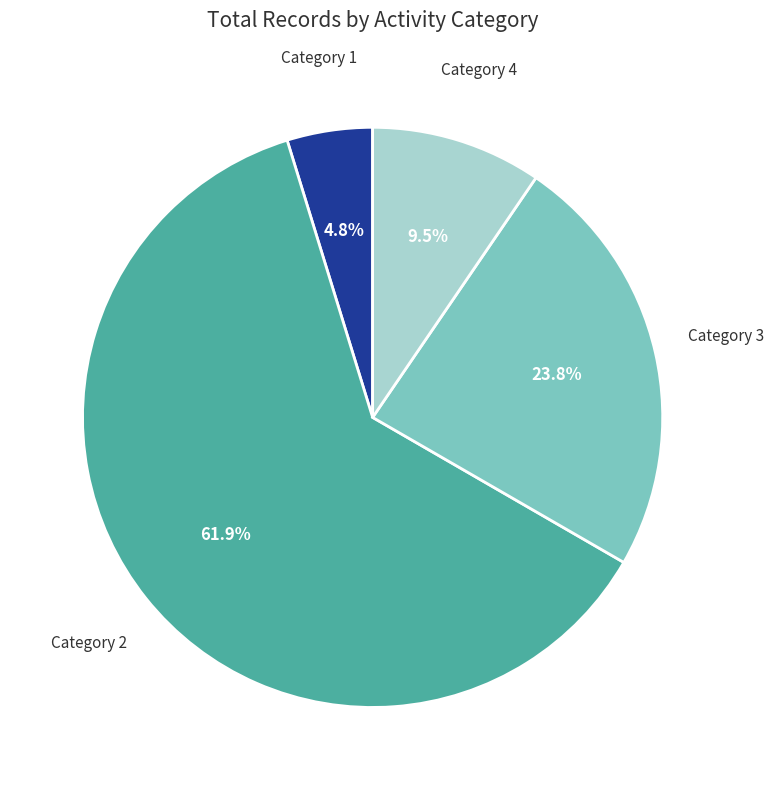

Is there any slice that represents more than half of the pie?

Yes